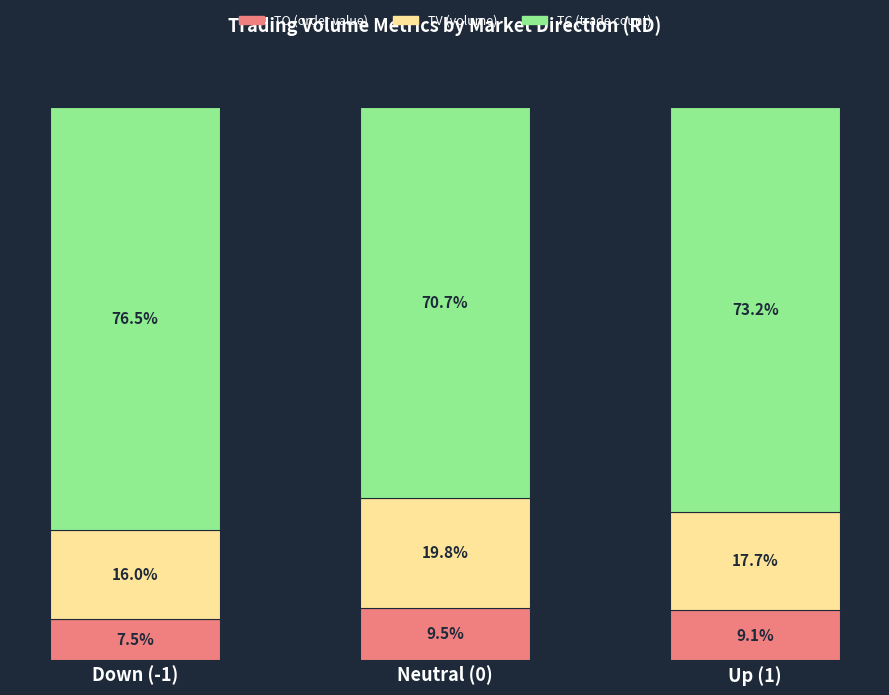

List the labels in order of TO (order value) value, smallest first.

Down (-1), Up (1), Neutral (0)